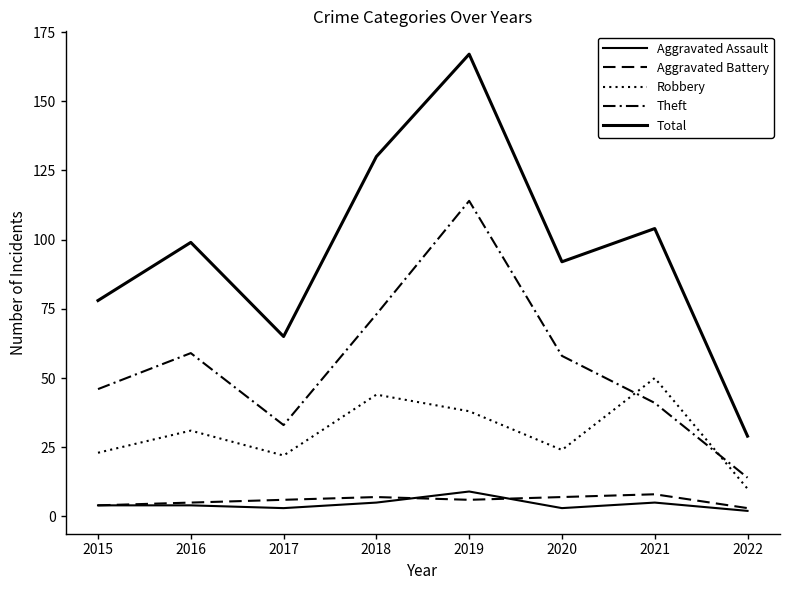

Does the chart have visible grid lines?

No